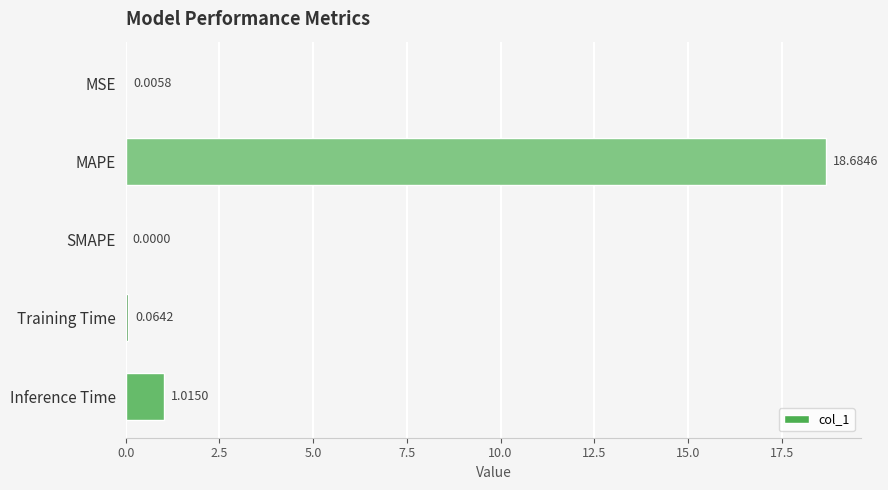

What is the average value?

4.0